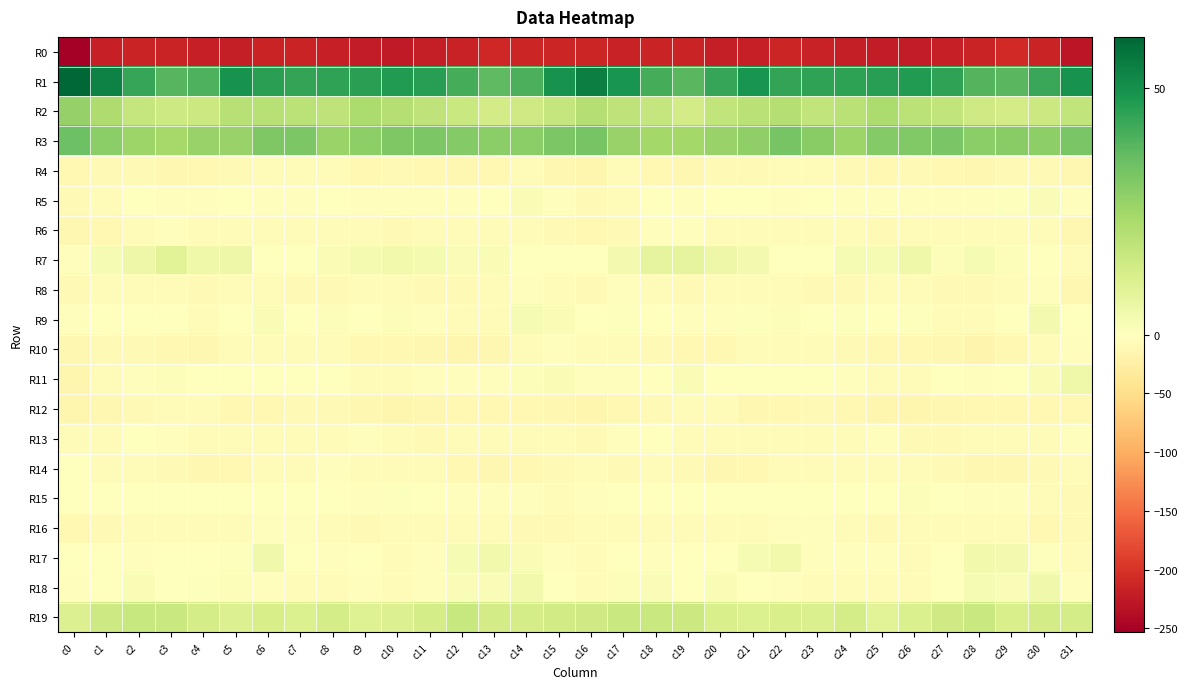

How many distinct data groups are displayed?

20